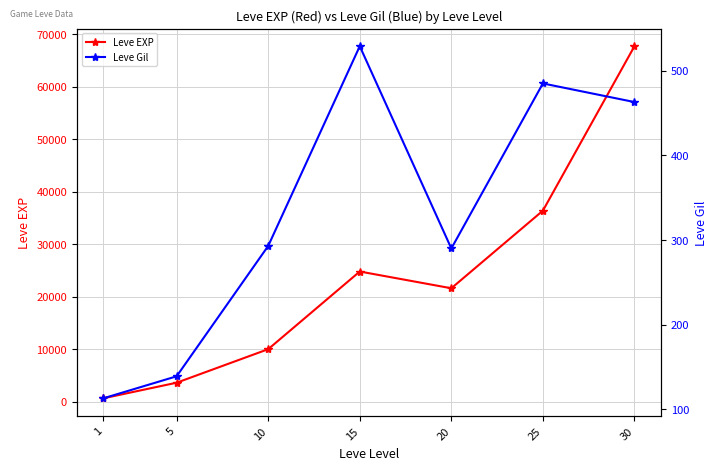

True or false: Leve Gil has a value of 692 at 30.

False